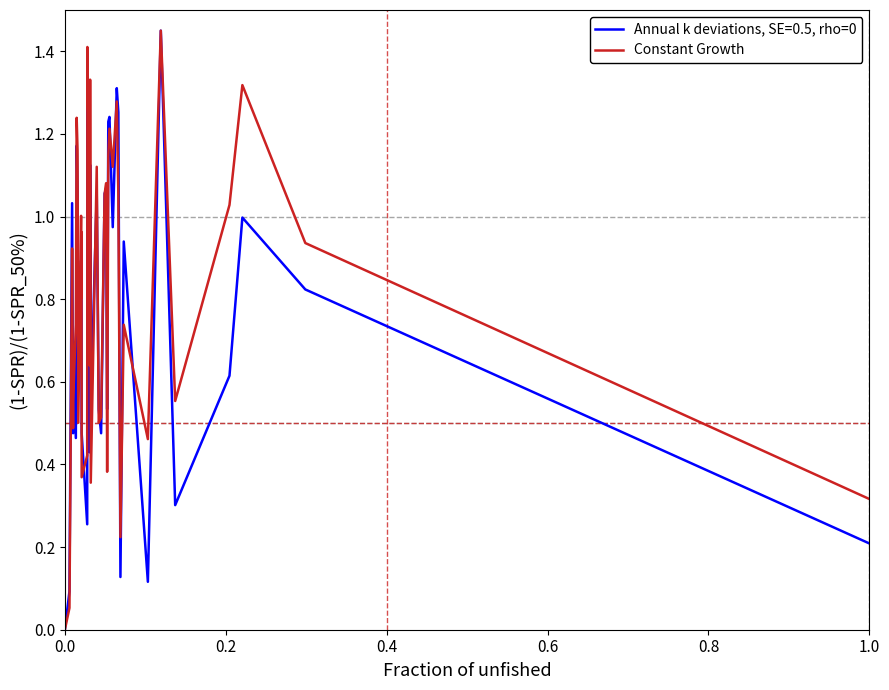

Rank the series by their average value, from lowest to highest.

Annual k deviations, SE=0.5, rho=0, Constant Growth